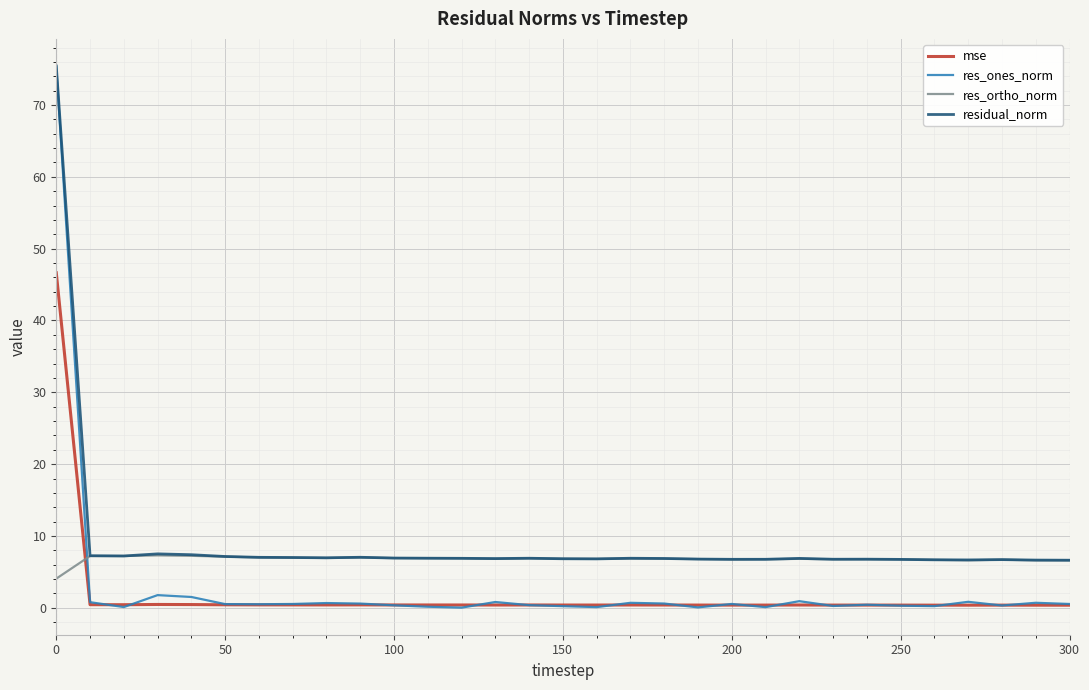

What is the greatest value displayed?

75.4